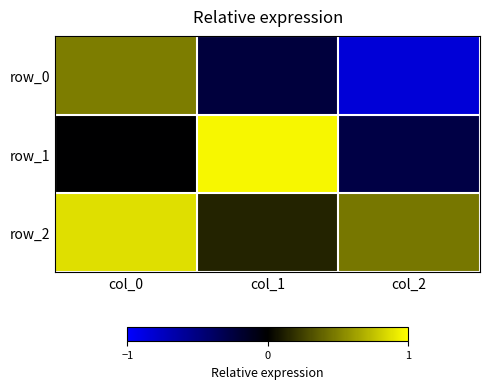

Is it true that row_1 equals 1.0 at col_1?

True